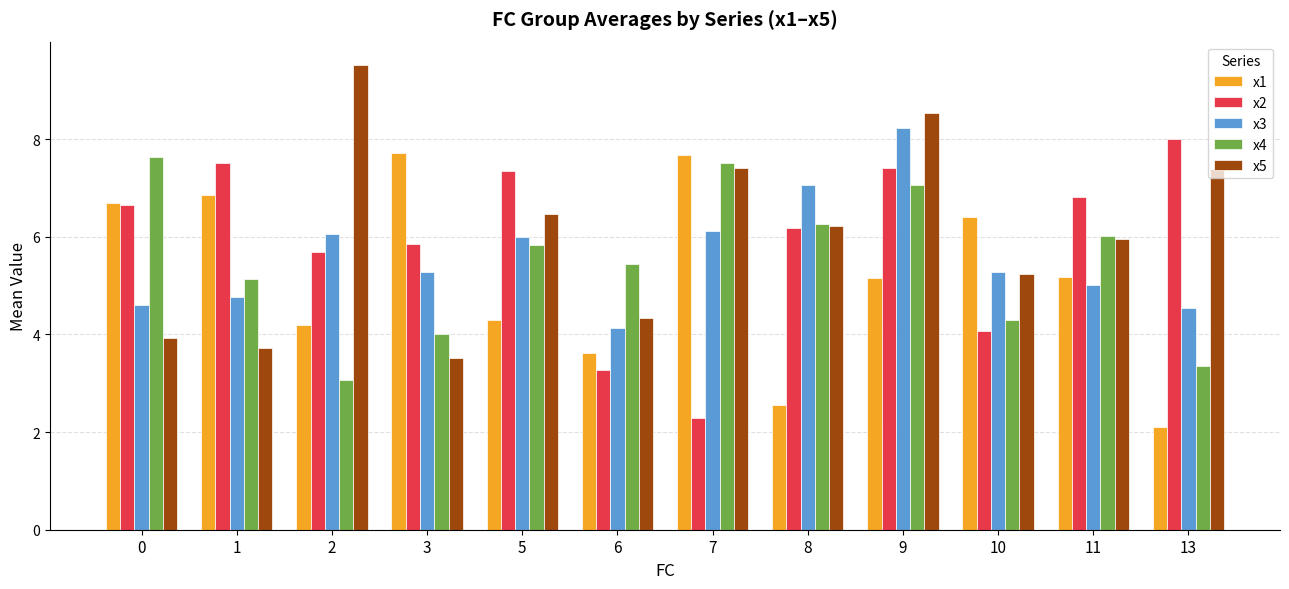

The value of x5 at 8 is 6.2. True or false?

True